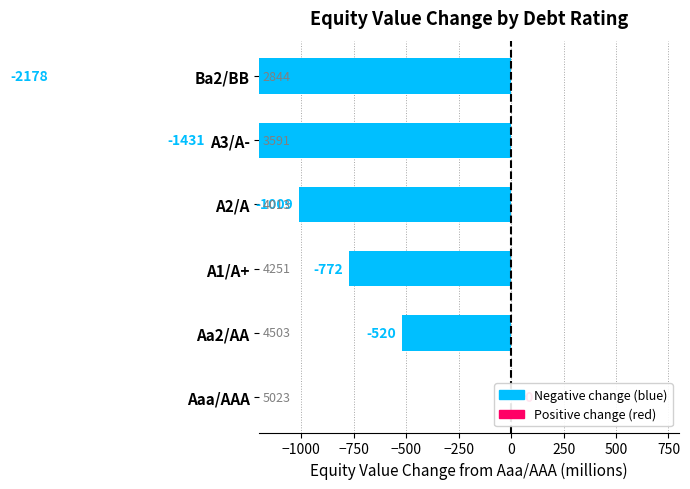

What position from the left is Aaa/AAA?

1